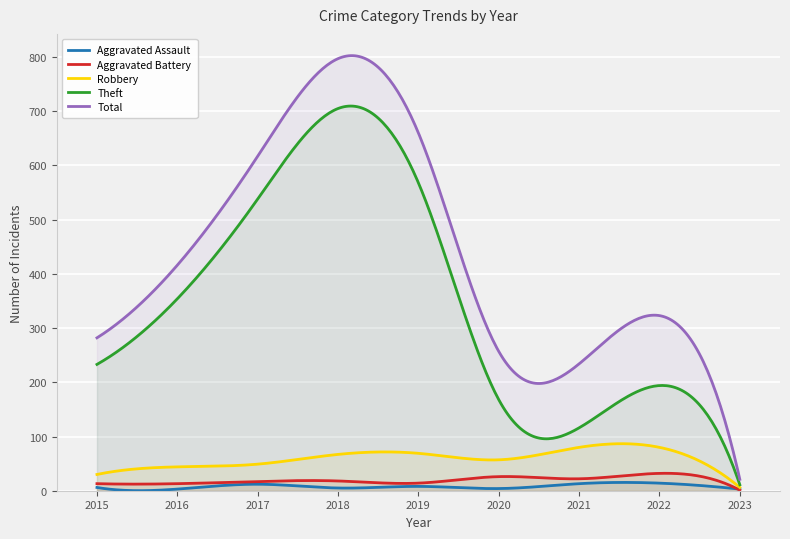

What is the total value across all series at 2016?

830